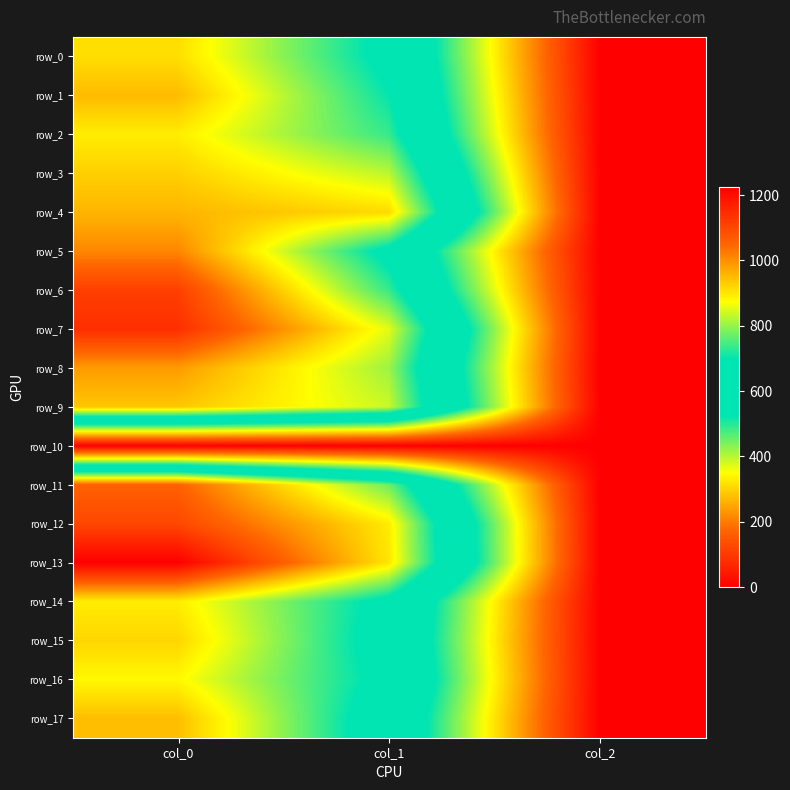

At which label is row_14 closest to 447?

col_1